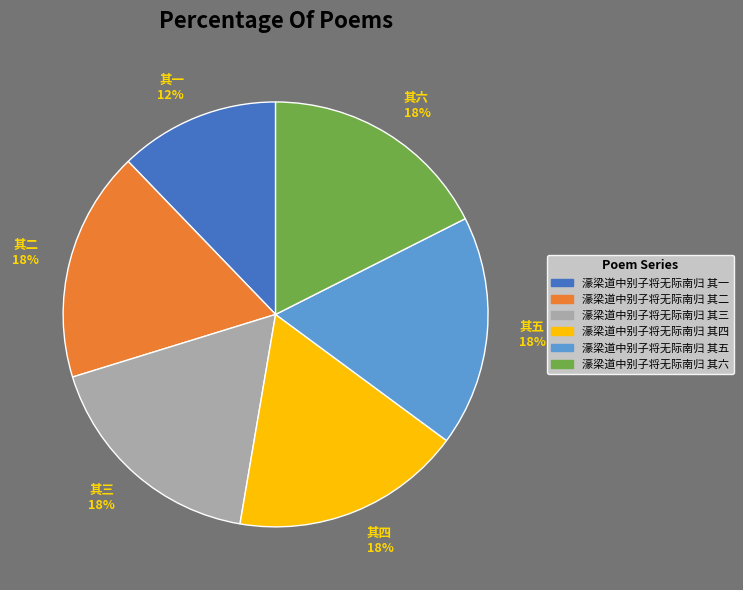

Does 濠梁道中别子将无际南归 其五 represent more than half of the total?

No